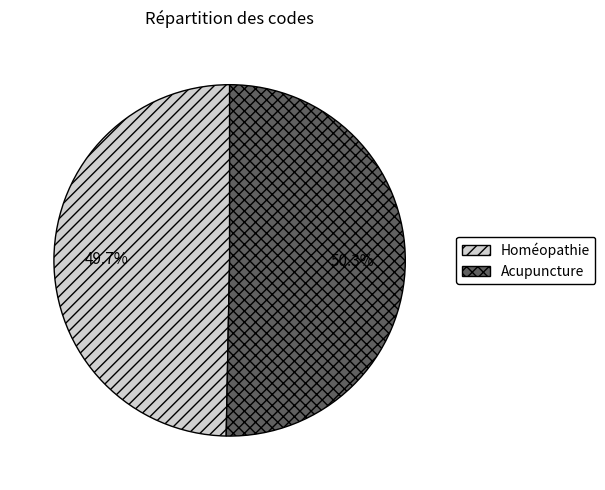

Combined, what portion of the pie is Homéopathie and Acupuncture?

100.0%